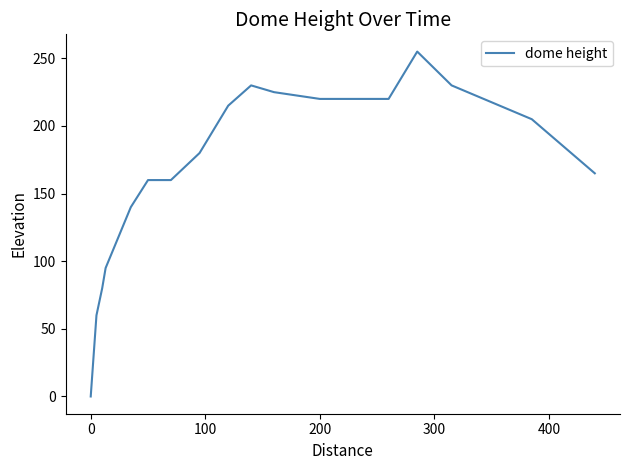

What is the greatest value displayed?

255